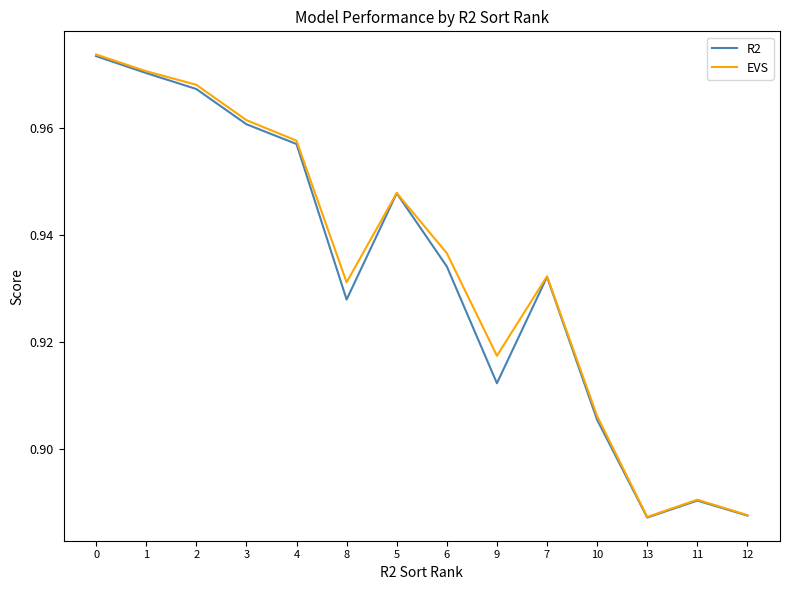

Which series changed the most between 5 and 9?

R2